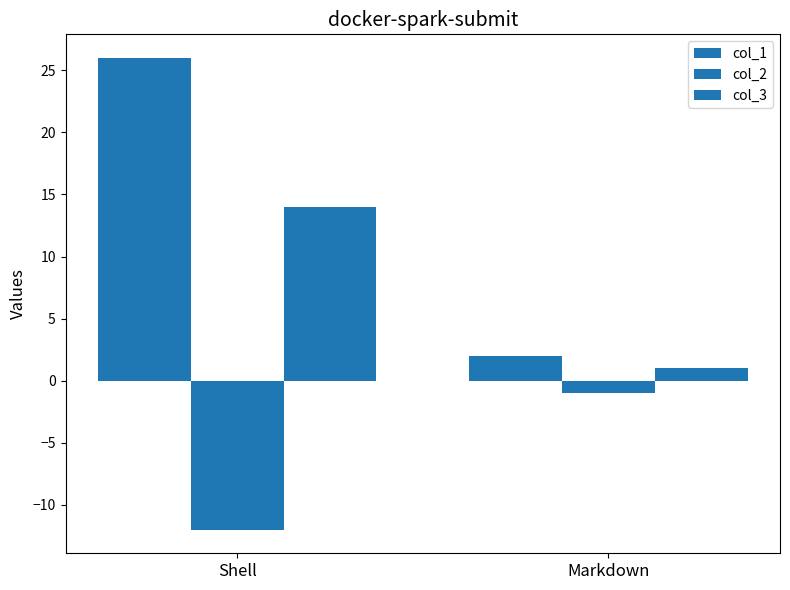

What is the sum of all col_2 values?

-13